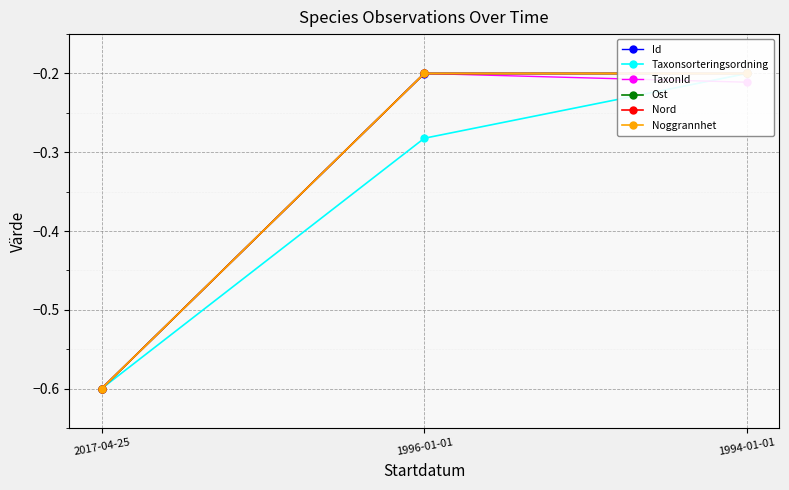

At which label does Id reach its minimum?

2017-04-25